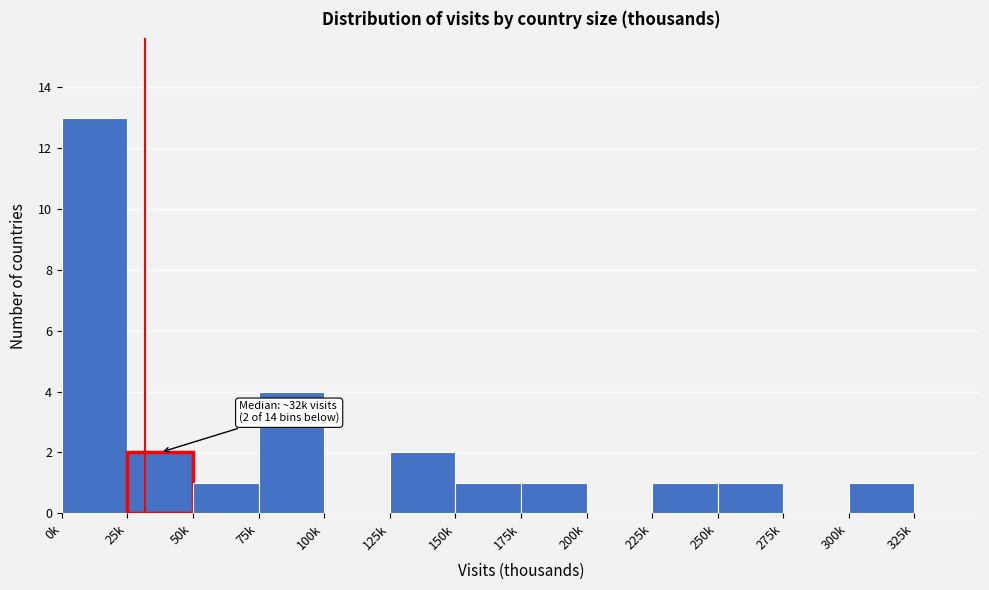

Reading right to left, list all the values displayed in this chart.

325k=0	300k=1	275k=0	250k=1	225k=1	200k=0	175k=1	150k=1	125k=2	100k=0	75k=4	50k=1	25k=2	0k=13